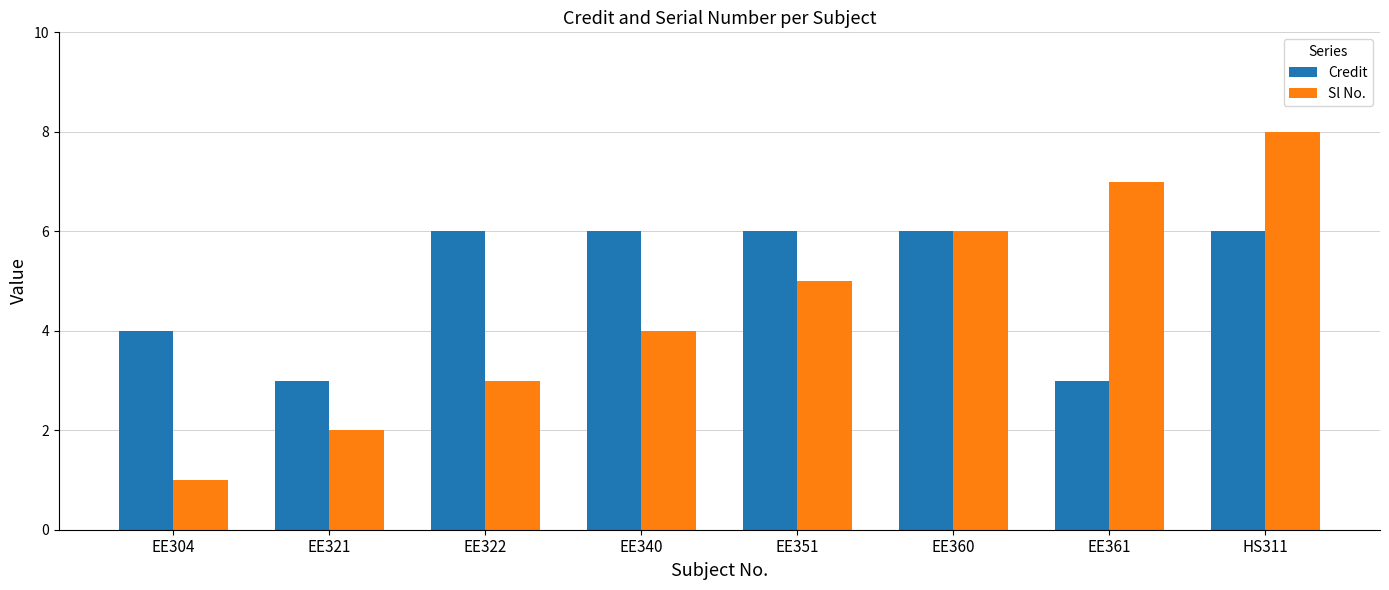

What is the sum of the Sl No. values at HS311 and EE304?

9